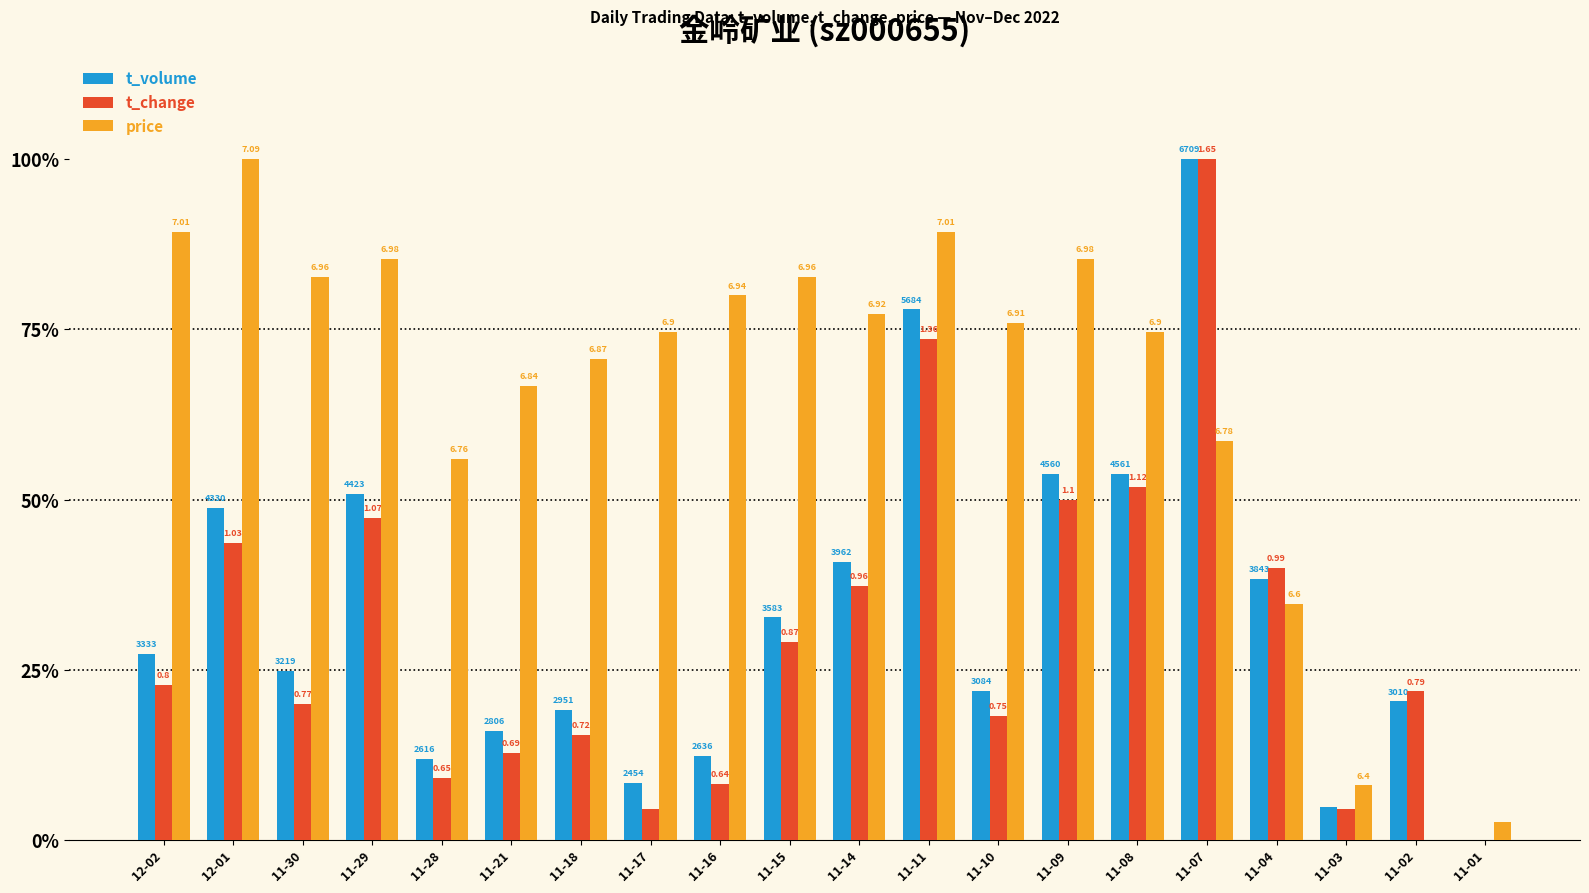

Are the bars horizontal?

No